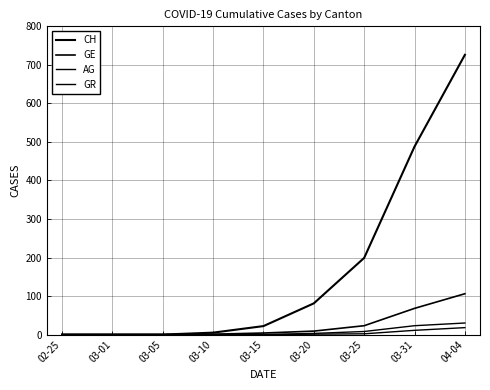

What position from the right is 02-25?

9